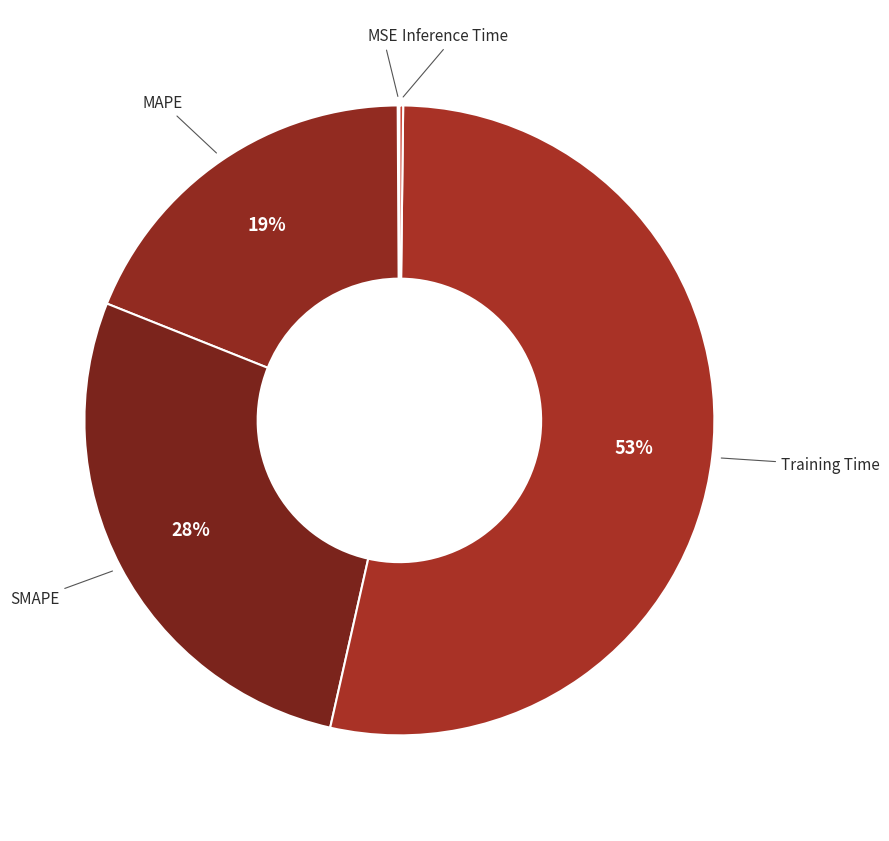

Which has a higher value, Training Time or SMAPE?

Training Time